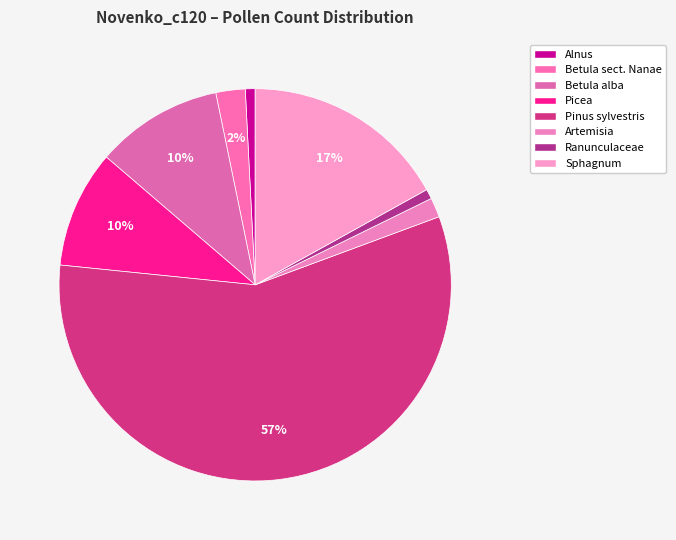

How many slices are in this pie chart?

8